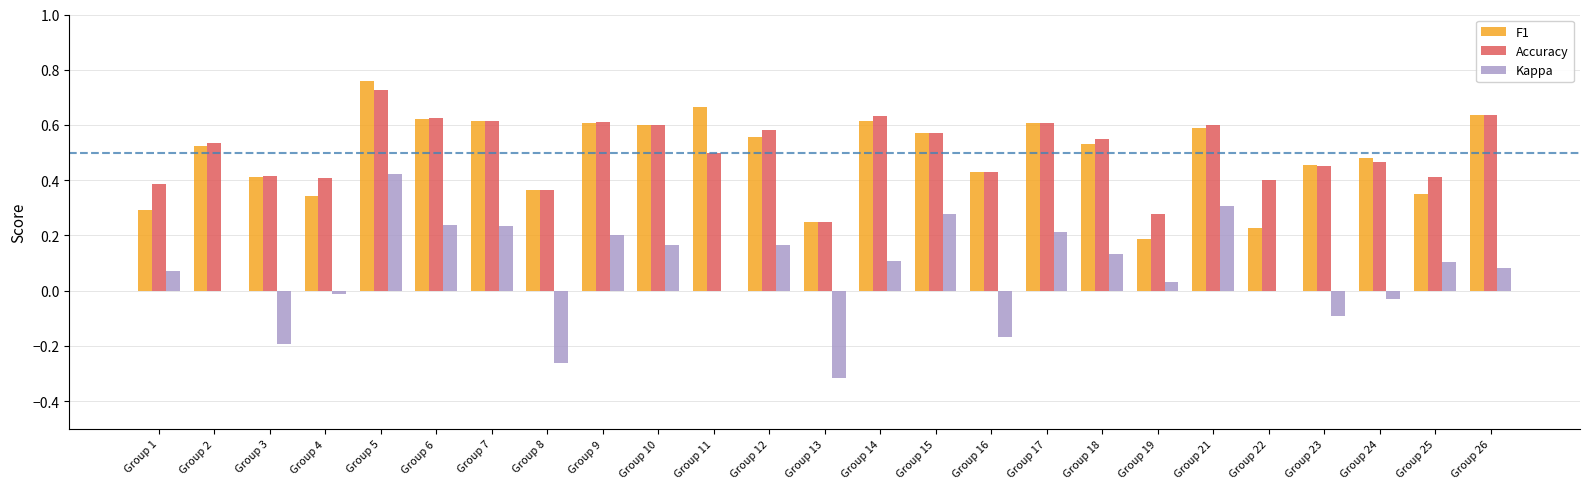

What is the sum of all Kappa values?

1.7